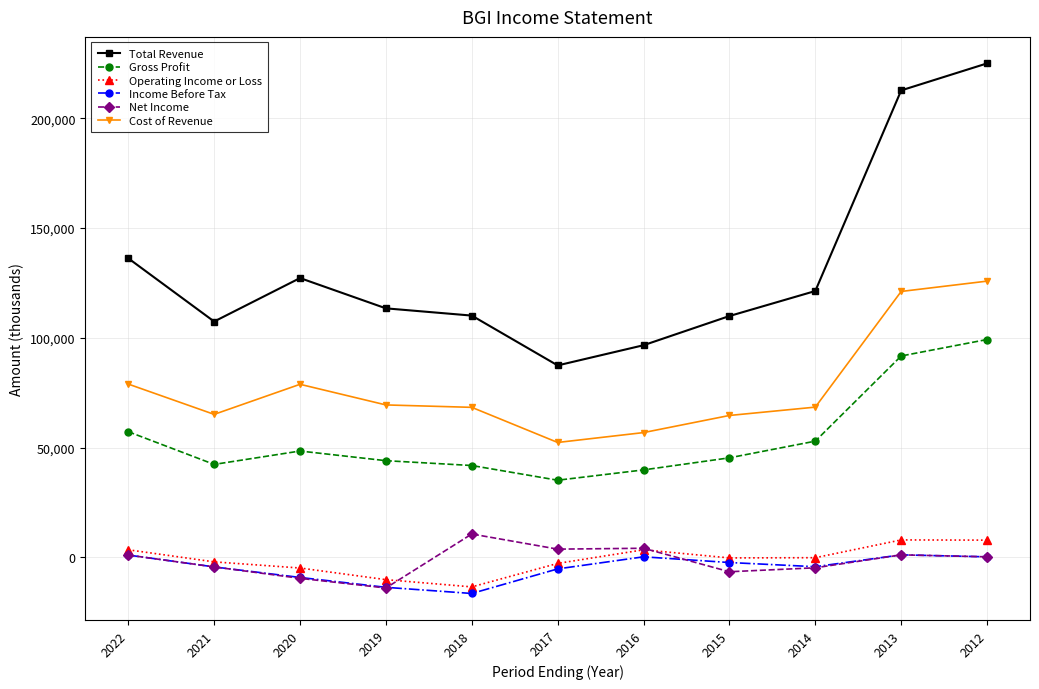

What is the value of the Income Before Tax point at the 2nd from the left?

-4400